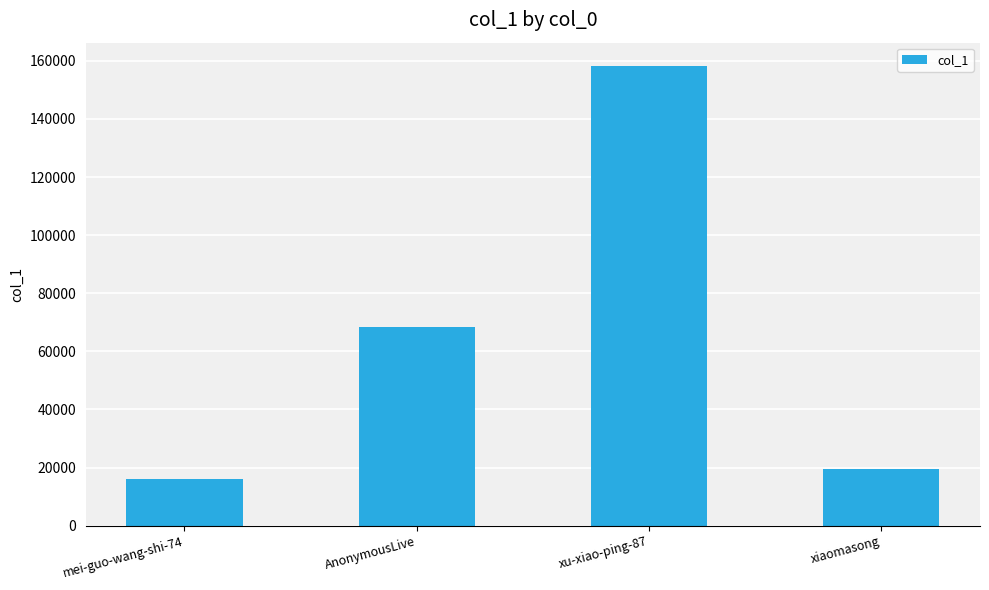

Reading left to right, extract all data points from this chart.

16097	68510	158340	19367